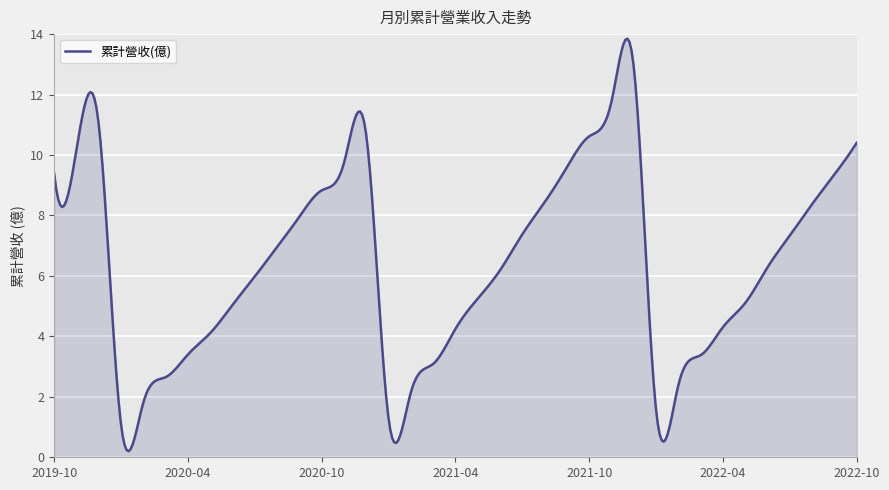

True or false: the data has more than 2 interior local peaks.

True